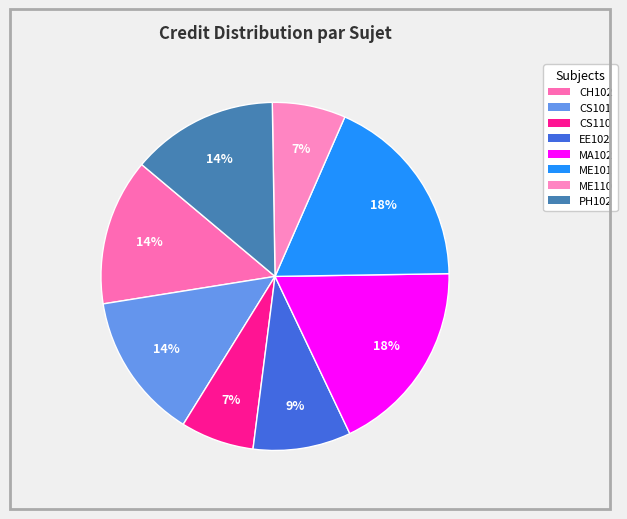

To the nearest percent, what portion does PH102 represent?

14%